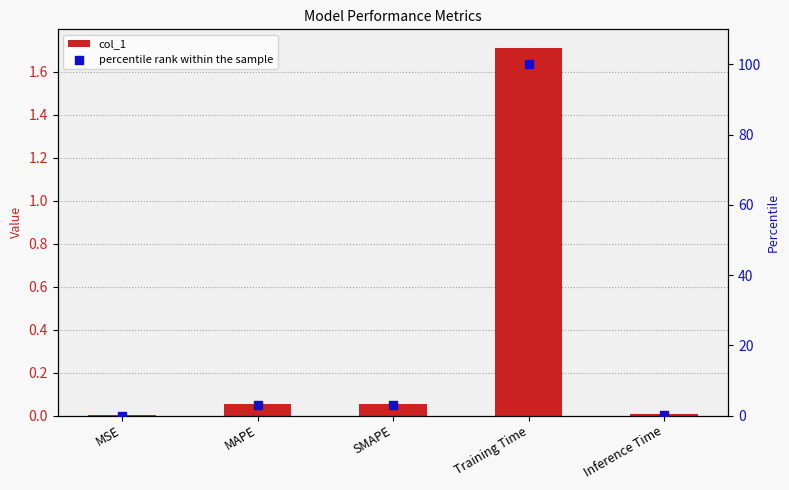

Which series has the widest spread of Y values?

percentile rank within the sample